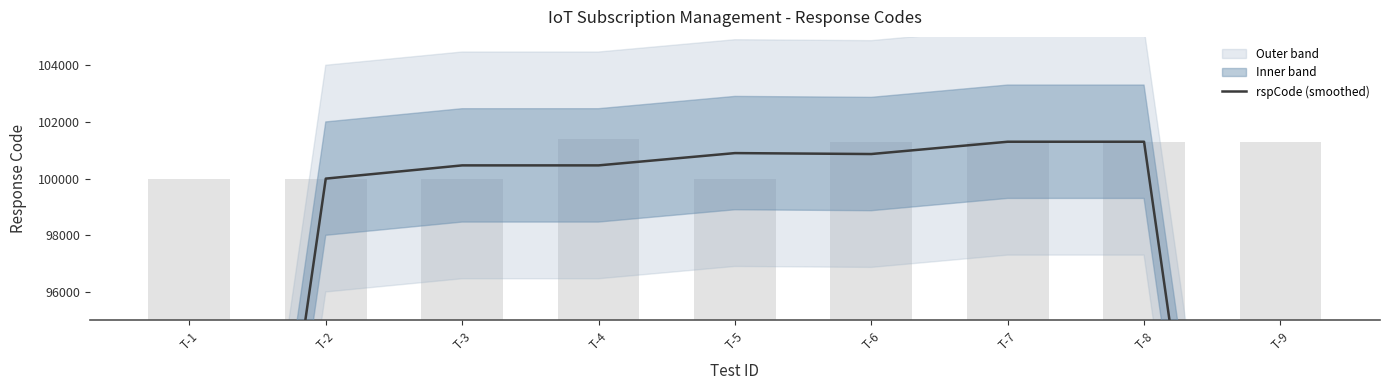

What is the difference between the values at T-4 and T-8?

834.3